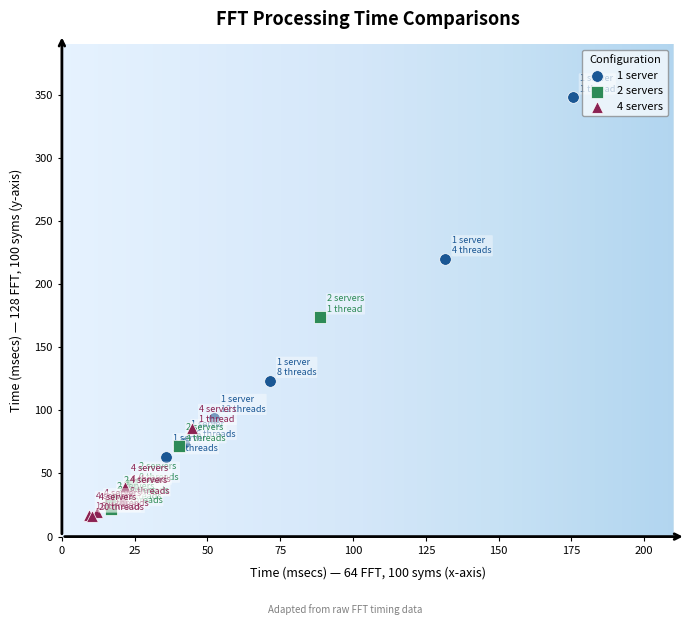

Which series contains the highest Y value?

1 server